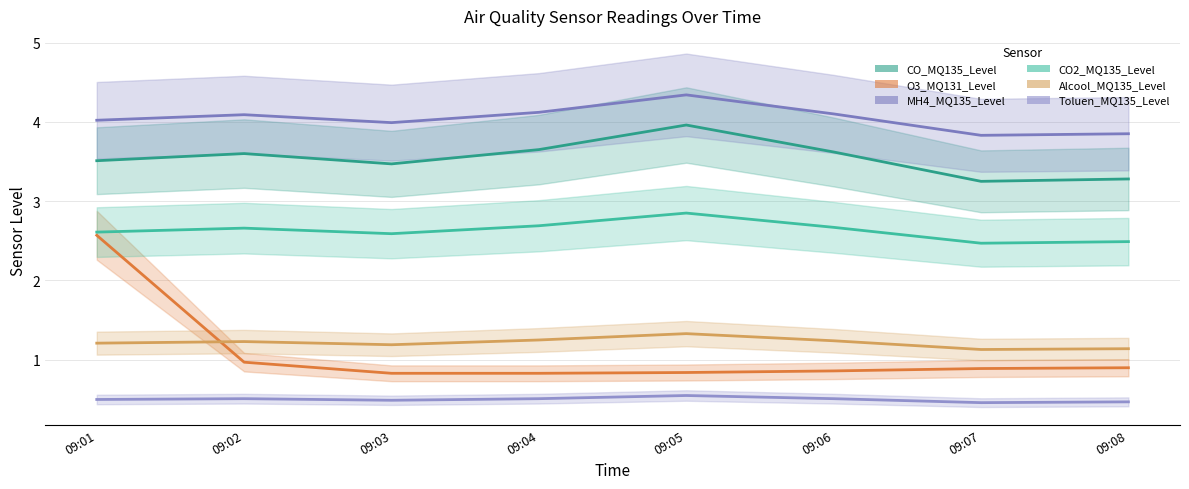

Is this an area chart (filled region under the line)?

No